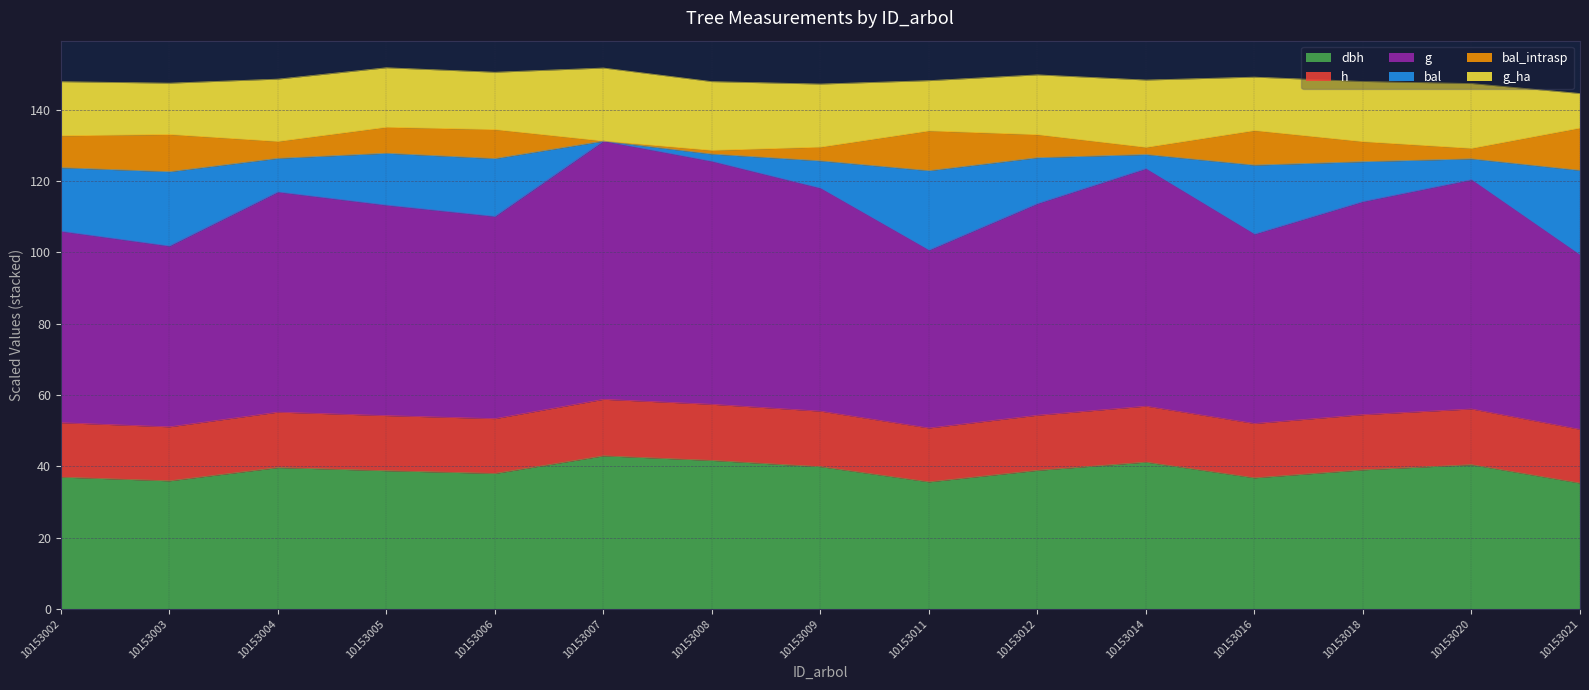

Where does the dbh series first go above 38?

10153004